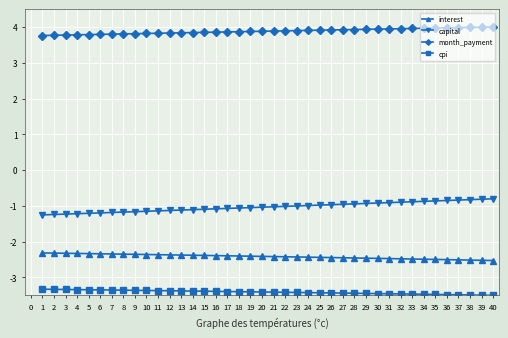

The interest series shows -2.4 at 17. True or false?

True